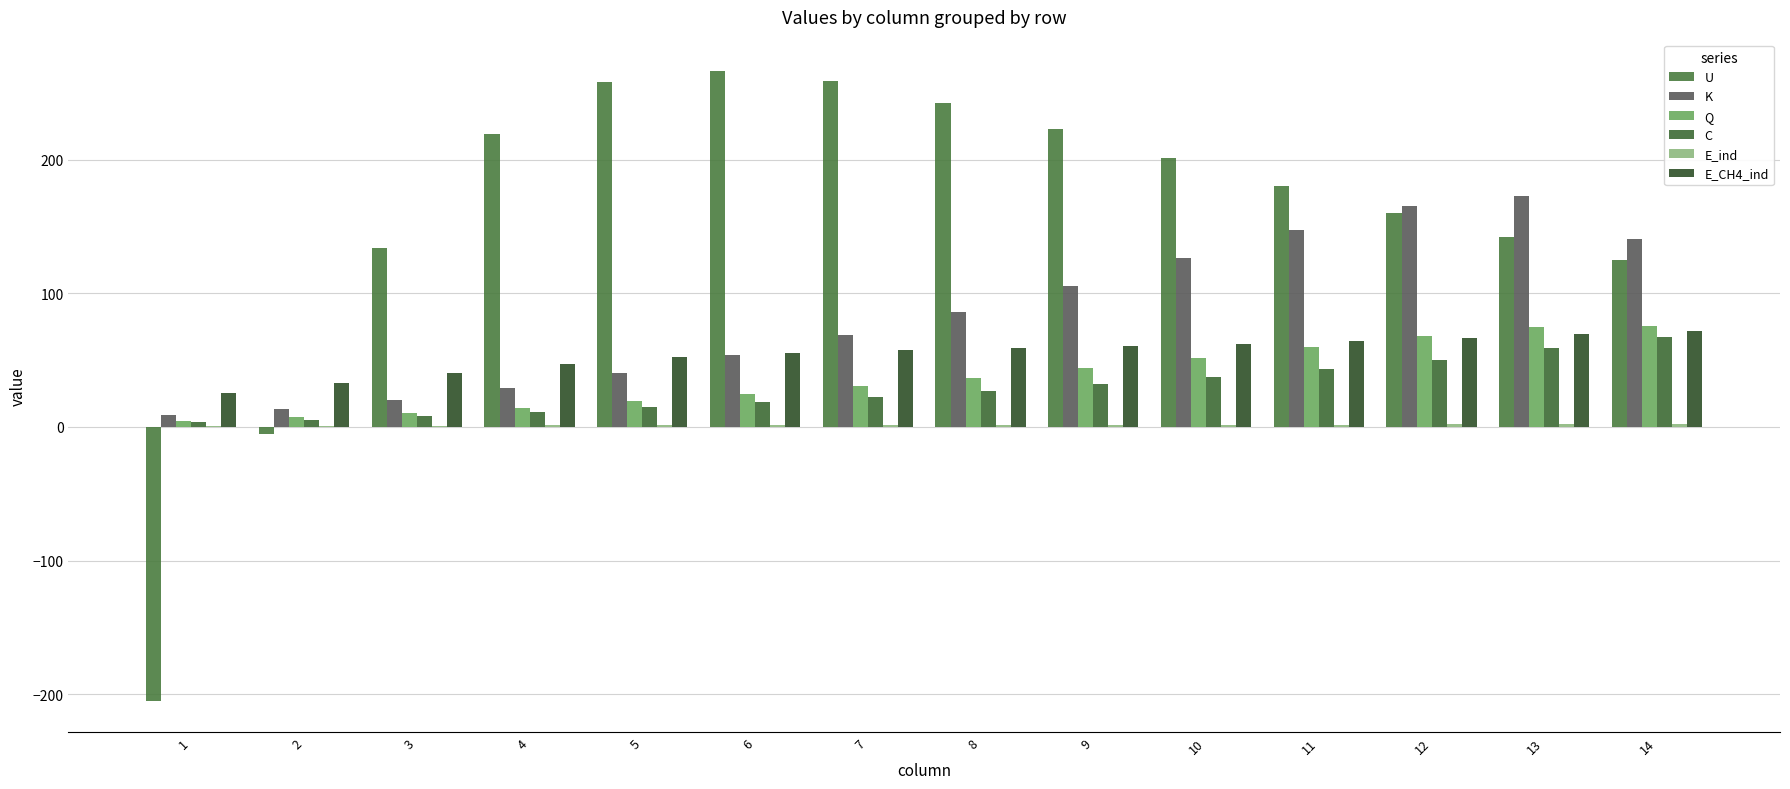

Reading left to right, extract all data points from this chart.

U: -205.1	-5.6	133.9	219.6	258.4	266.3	258.8	242.9	222.9	201.4	180.1	160.1	142.3	125.1
K: 8.6	13.4	20.3	29.4	40.6	53.7	69.0	86.4	105.5	126.2	147.2	165.8	173.2	140.9
Q: 4.6	7.1	10.4	14.6	19.3	24.5	30.4	37.0	44.2	51.9	60.0	68.0	74.8	75.9
C: 3.5	5.5	8.0	11.2	14.7	18.5	22.7	27.3	32.3	37.6	43.5	50.2	59.2	67.6
E_ind: 0.7	0.8	1.0	1.1	1.2	1.3	1.4	1.5	1.5	1.6	1.8	1.9	2.1	2.3
E_CH4_ind: 25.2	32.8	40.4	47.3	52.2	55.5	57.8	59.4	60.8	62.2	64.1	66.7	69.3	71.6